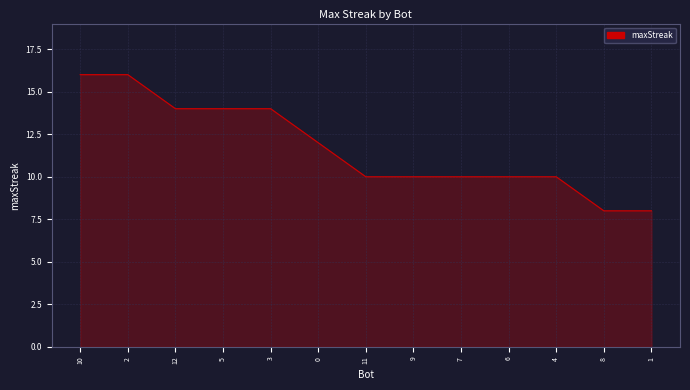

Reading left to right, what are all the values shown in this chart?

16	16	14	14	14	12	10	10	10	10	10	8	8